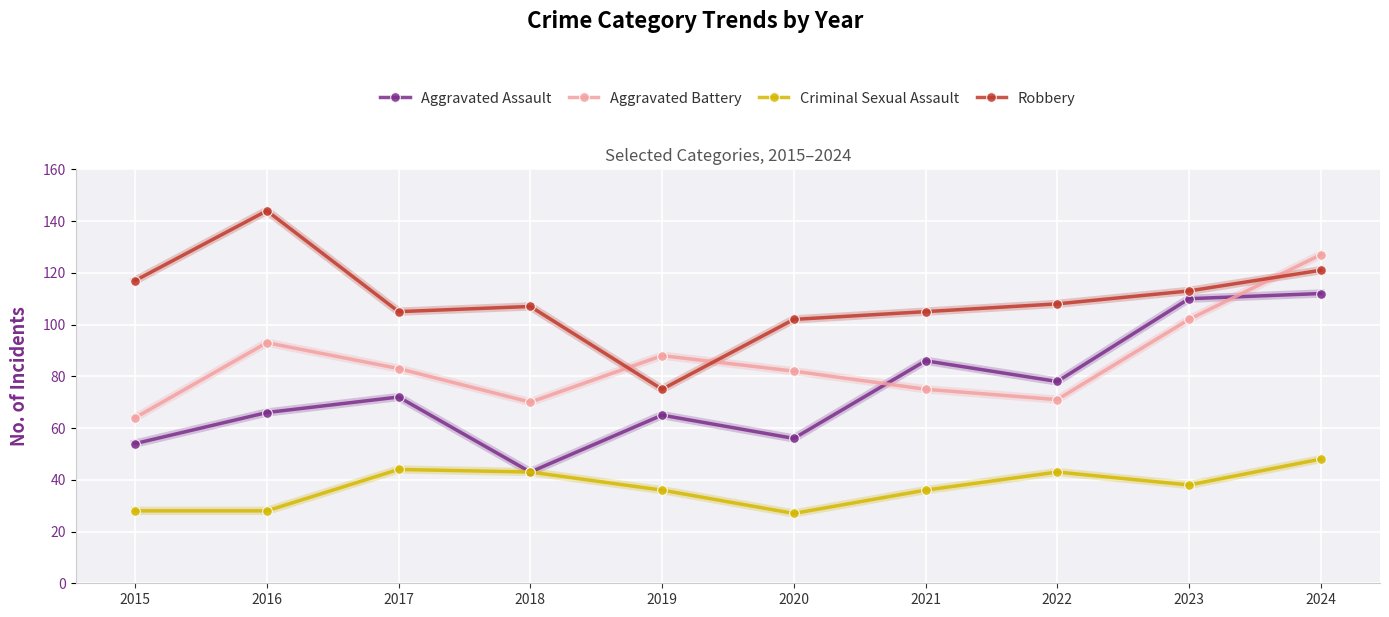

Reading left to right, list all the values displayed in this chart.

Aggravated Assault: 54	66	72	43	65	56	86	78	110	112
Aggravated Battery: 64	93	83	70	88	82	75	71	102	127
Criminal Sexual Assault: 28	28	44	43	36	27	36	43	38	48
Robbery: 117	144	105	107	75	102	105	108	113	121